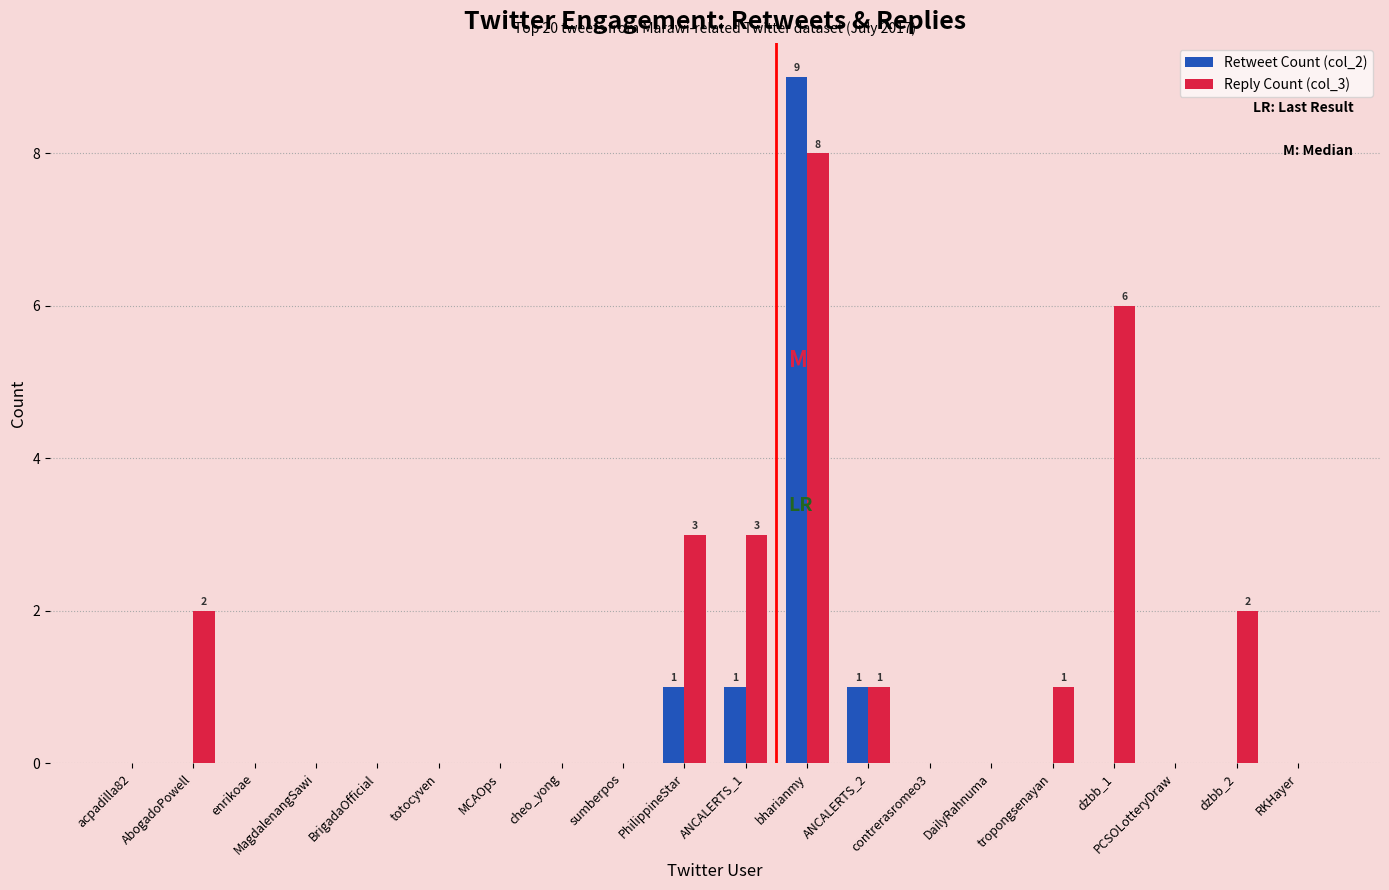

Between bharianmy and ANCALERTS_2, which series saw the biggest shift?

Retweet Count (col_2)